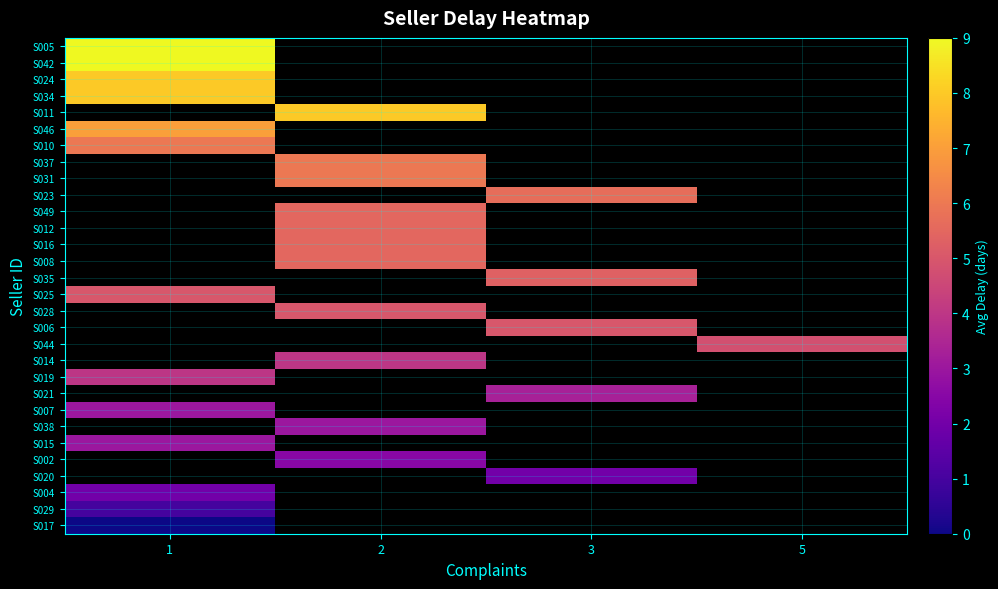

Which category has the highest value across all series?

1